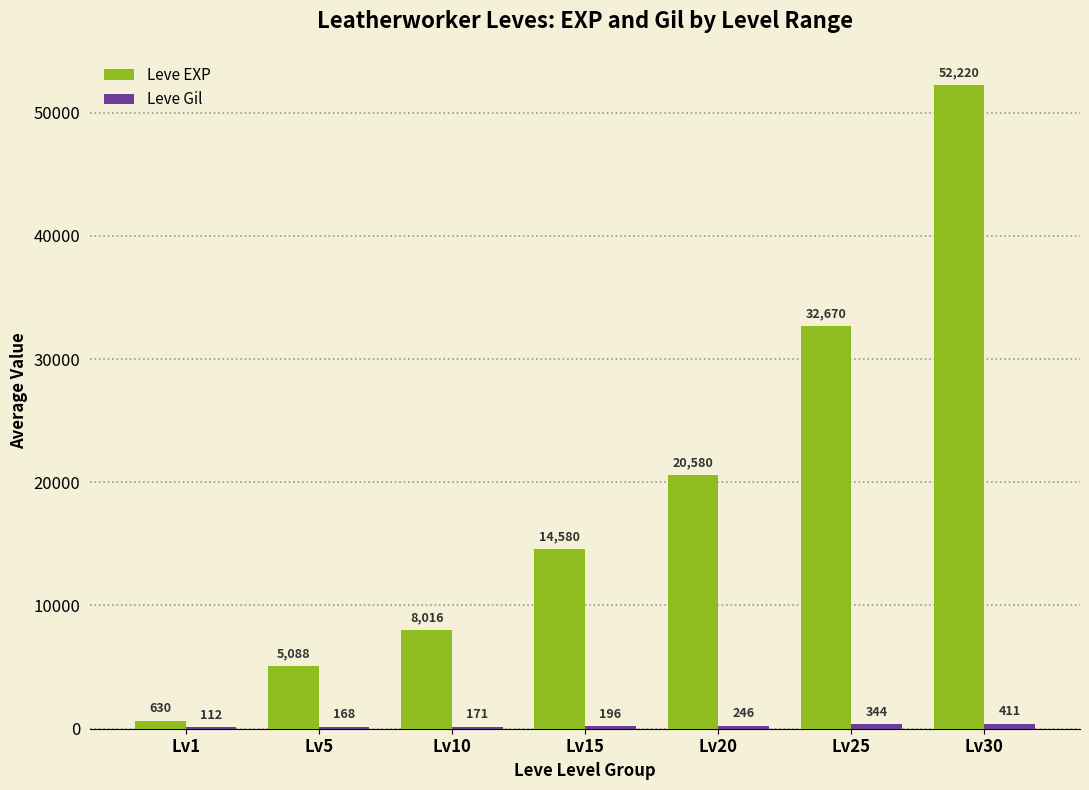

What is the sum of all Leve EXP values?

133784